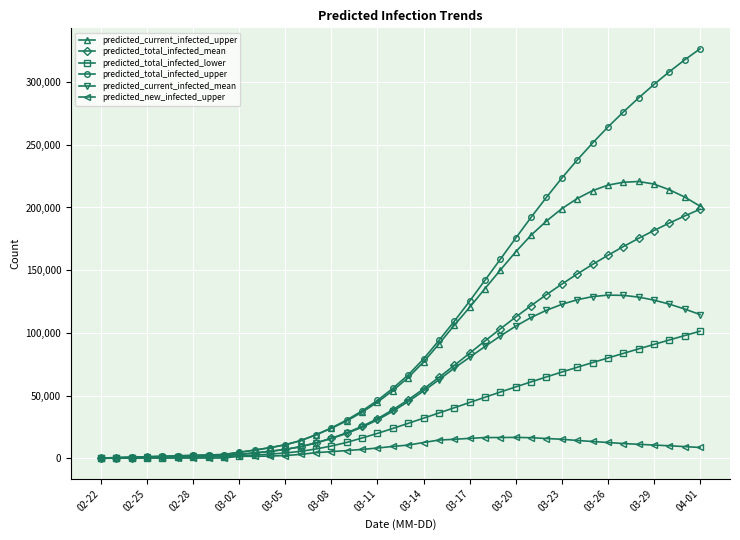

How many categories are shown in the chart?

40